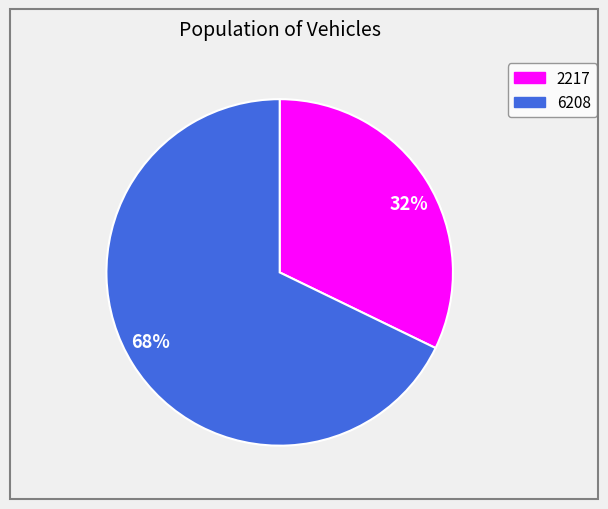

Does 32% account for over 50% of the chart?

No